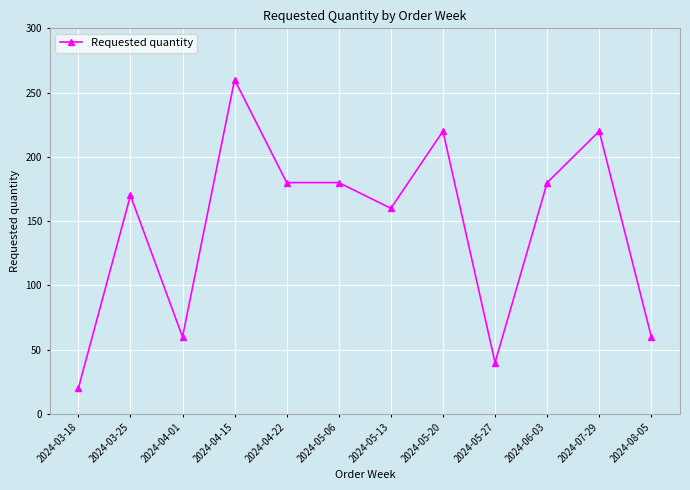

What value does the data have at 2024-05-27?

40